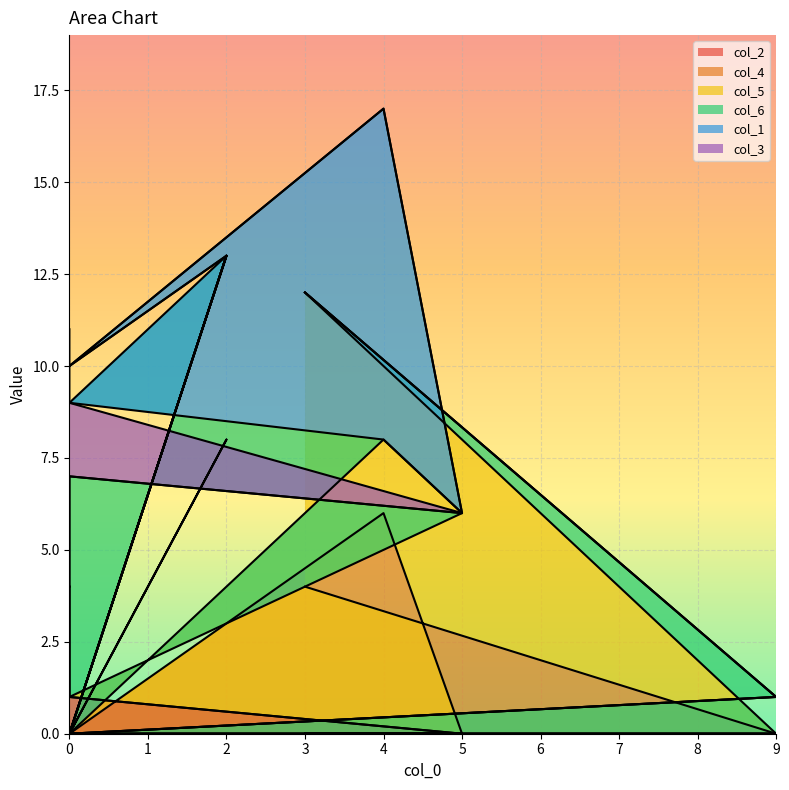

True or false: col_1 has more than 1 points higher than both neighbors.

False